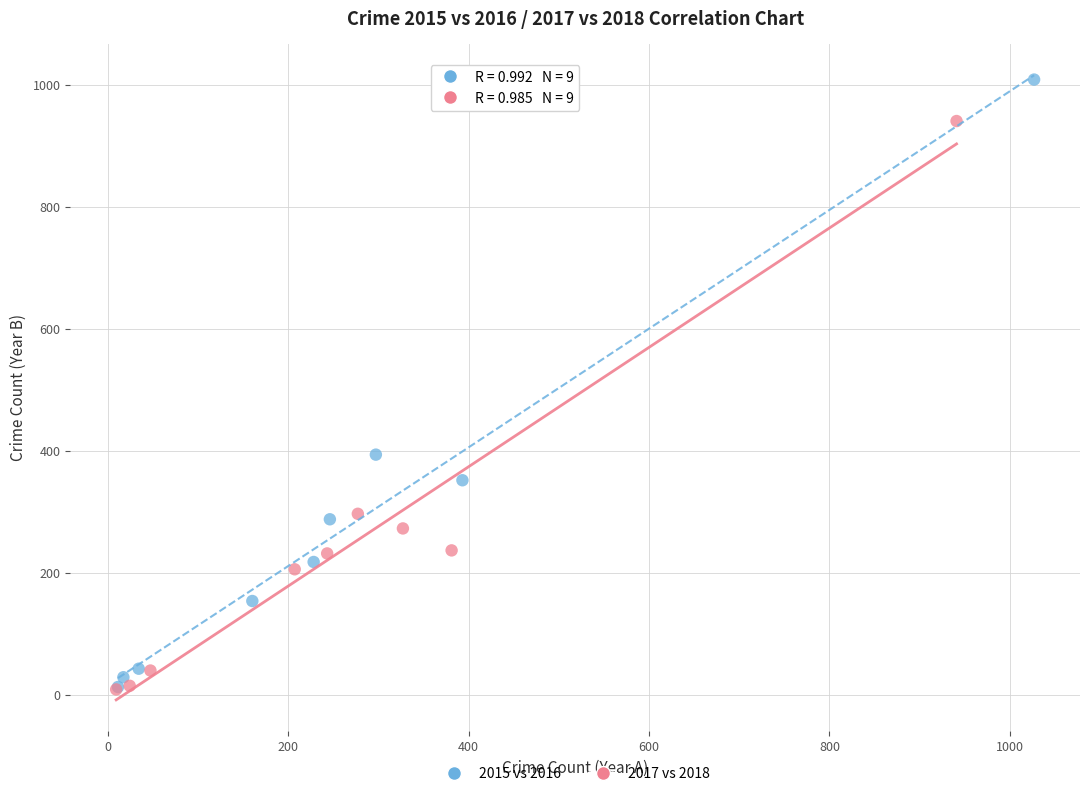

What are all the series names shown in the legend?

2015 vs 2016, 2017 vs 2018